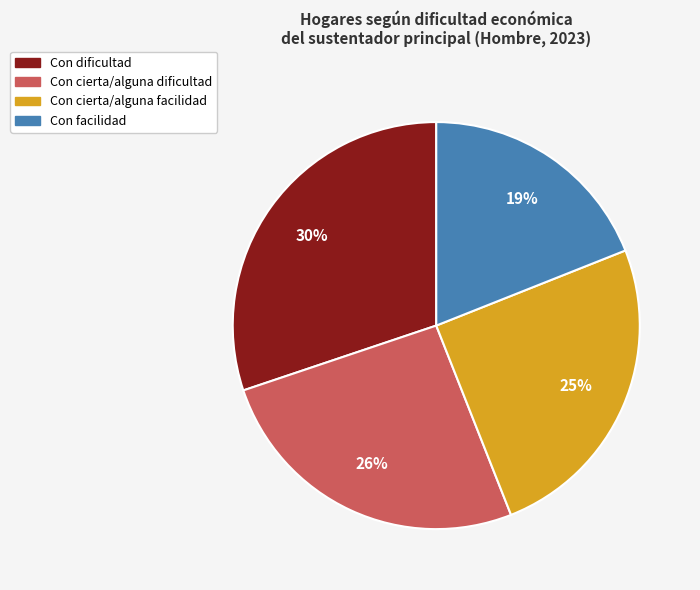

What is the largest slice in the pie chart?

Con dificultad